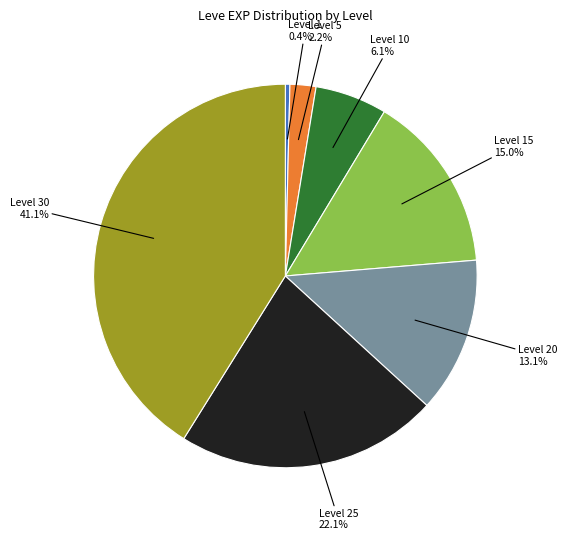

Is there any slice that represents more than half of the pie?

No